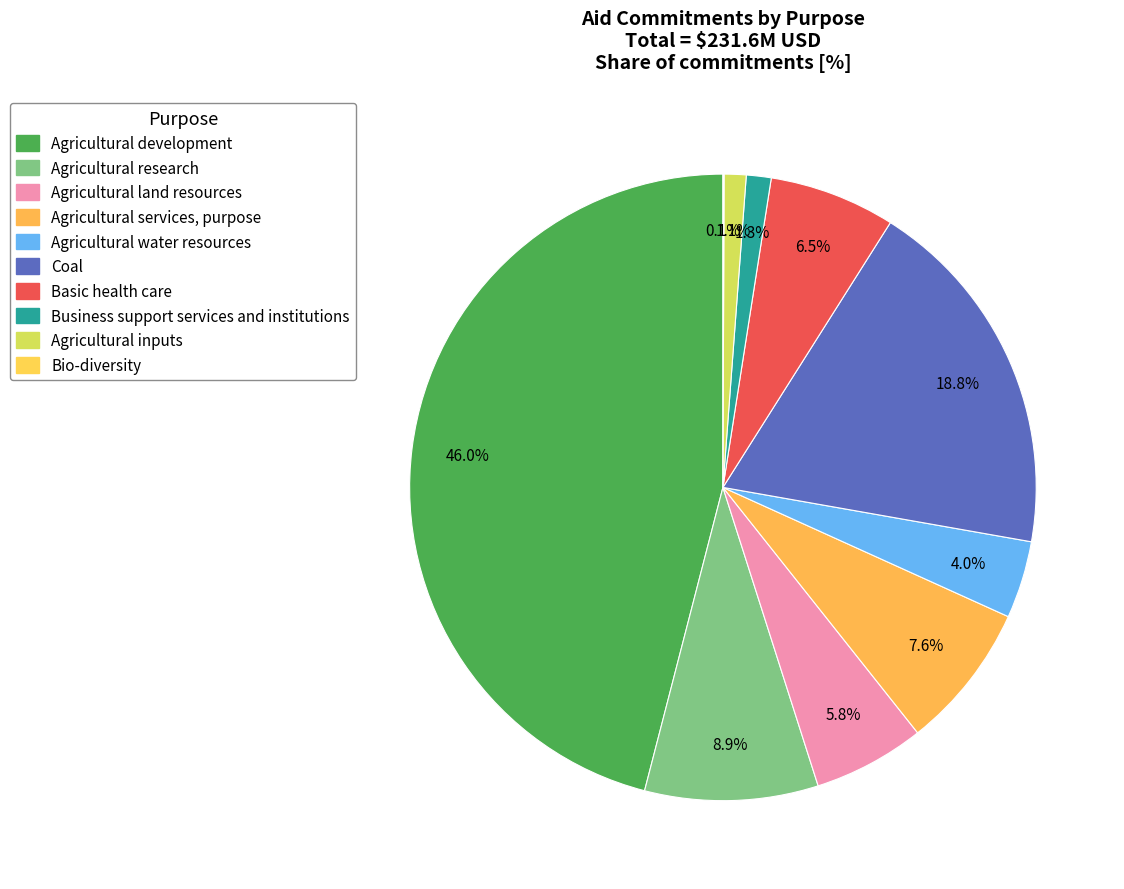

Combined, what portion of the pie is Agricultural land resources and Agricultural research?

14.7%